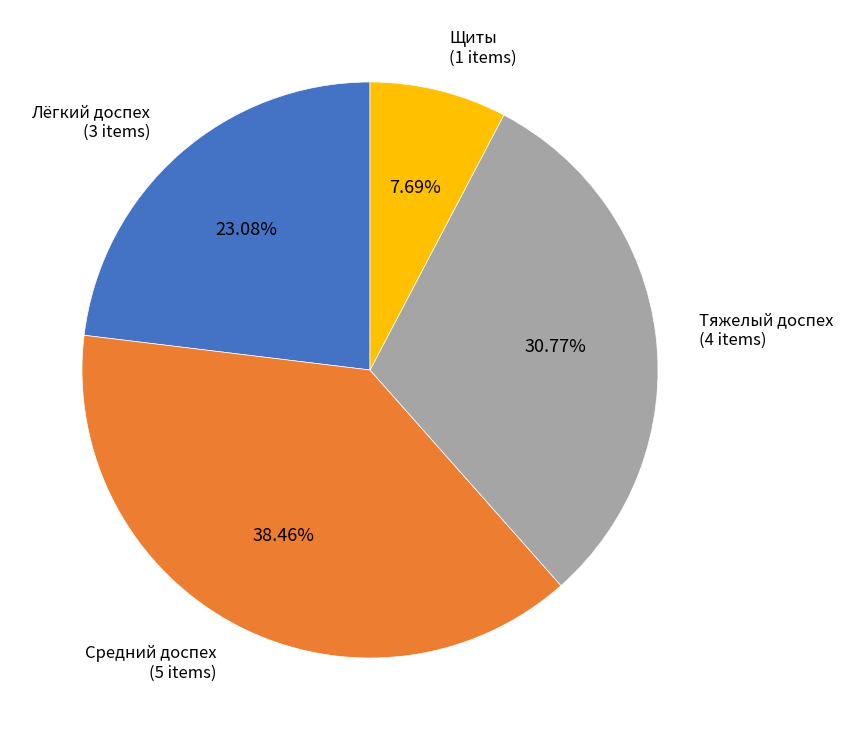

To the nearest percent, what portion does Тяжелый доспех represent?

31%